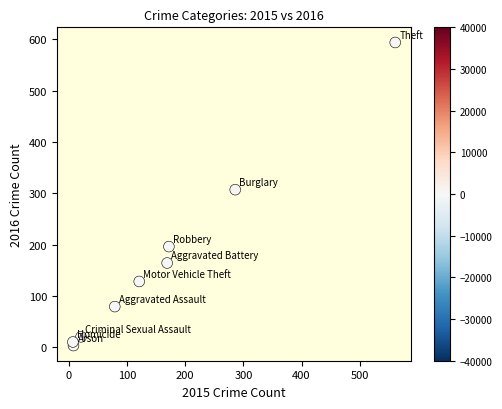

What Y value in the scatter plot is closest to 298?

307